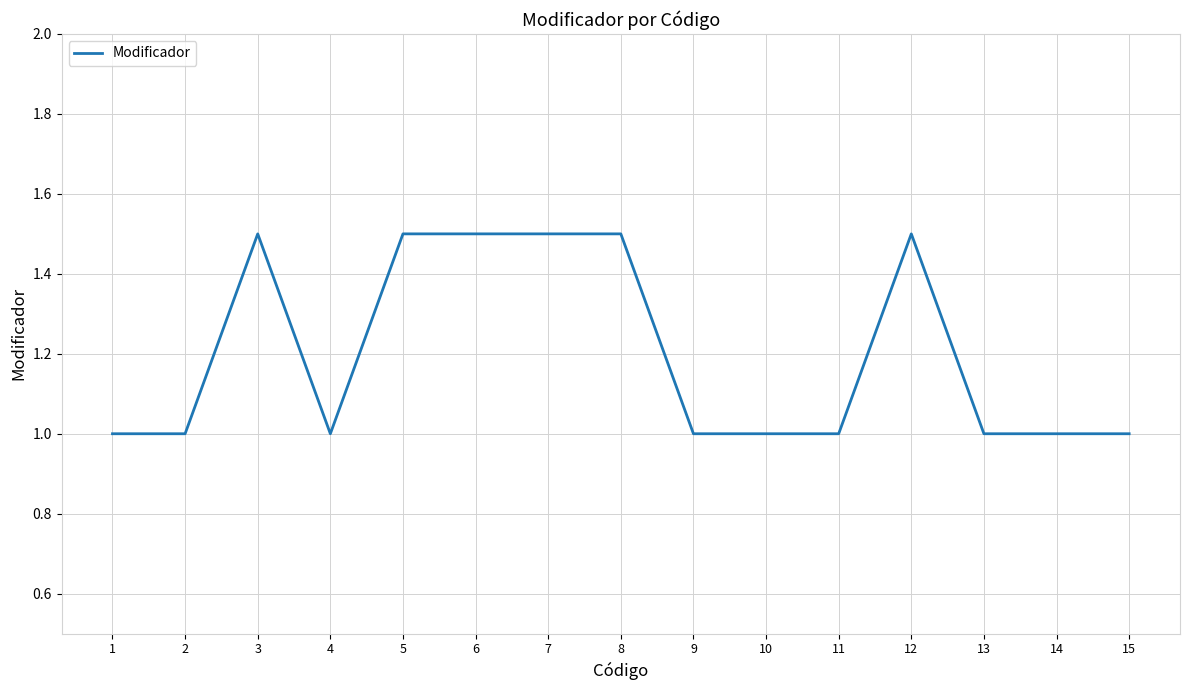

Reading left to right, extract all data points from this chart.

1=1.0	2=1.0	3=1.5	4=1.0	5=1.5	6=1.5	7=1.5	8=1.5	9=1.0	10=1.0	11=1.0	12=1.5	13=1.0	14=1.0	15=1.0